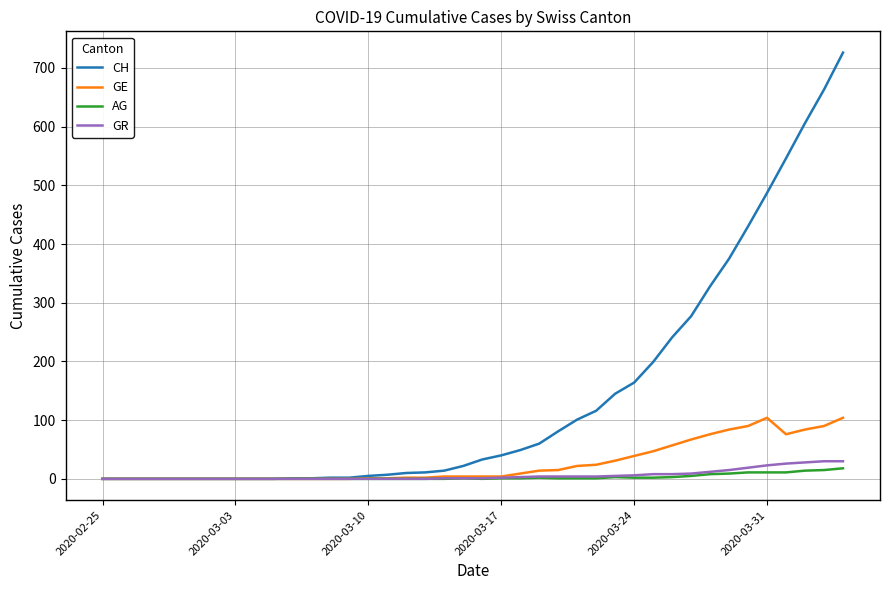

Which series has the widest spread of values?

CH